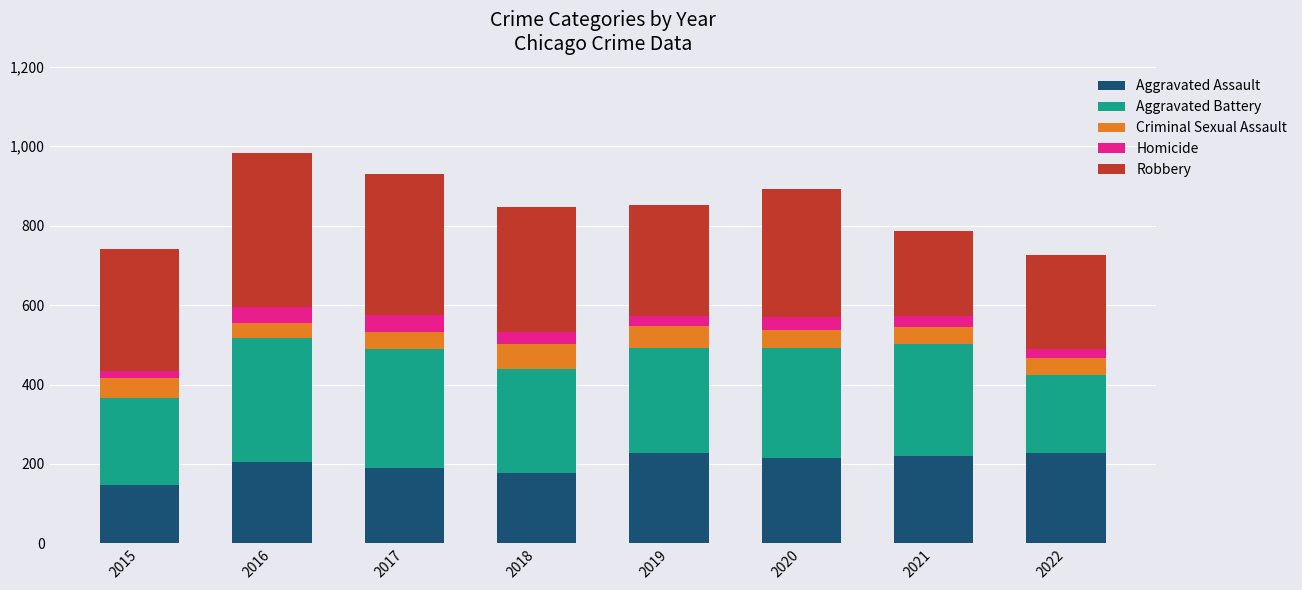

How many distinct data groups are displayed?

5